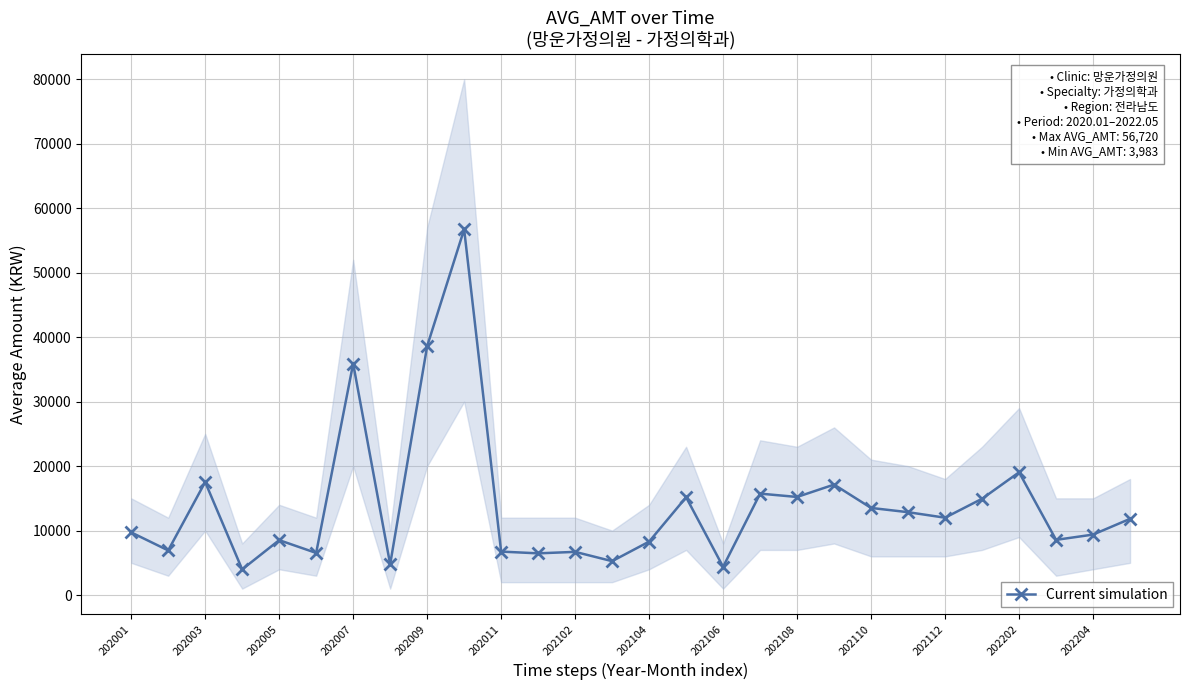

True or false: Current simulation has more than 1 interior local peaks.

True